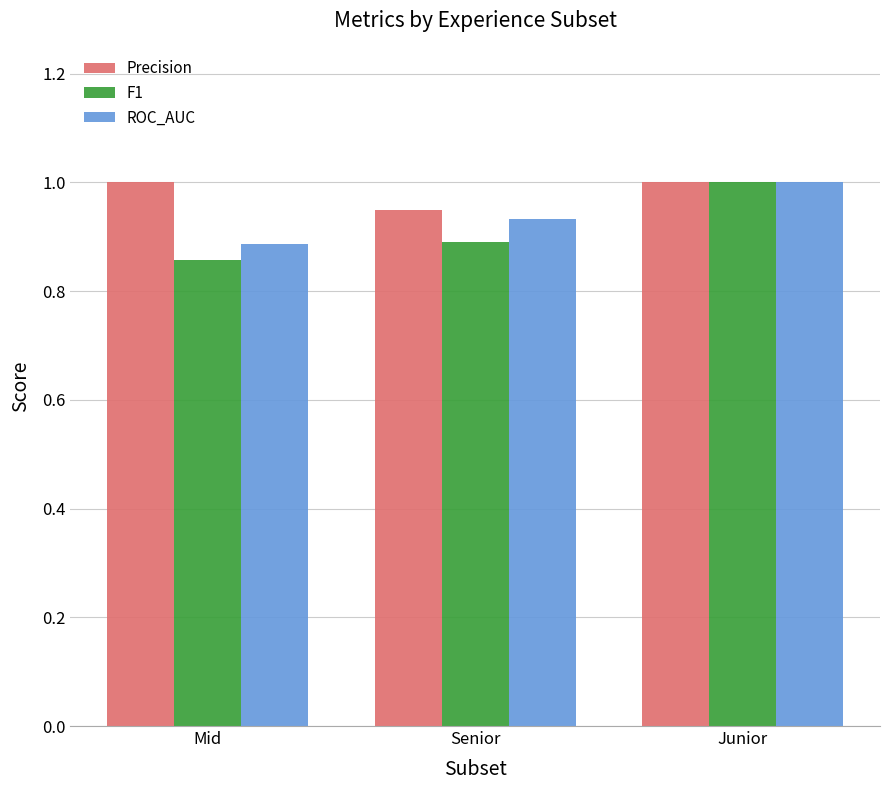

Are the bars horizontal?

No